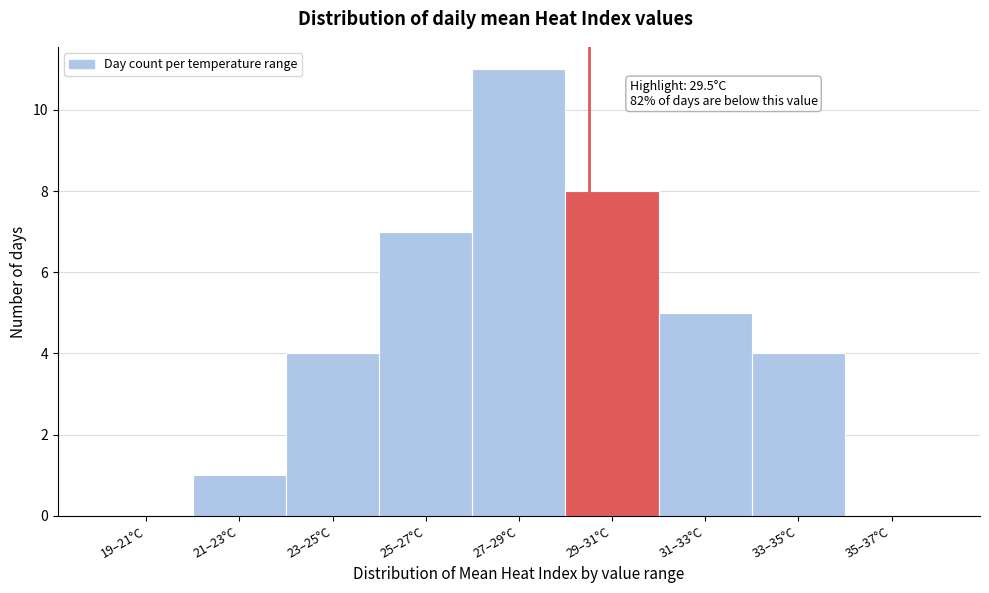

Reading left to right, list all the values displayed in this chart.

19–21°C=0	21–23°C=1	23–25°C=4	25–27°C=7	27–29°C=11	29–31°C=8	31–33°C=5	33–35°C=4	35–37°C=0